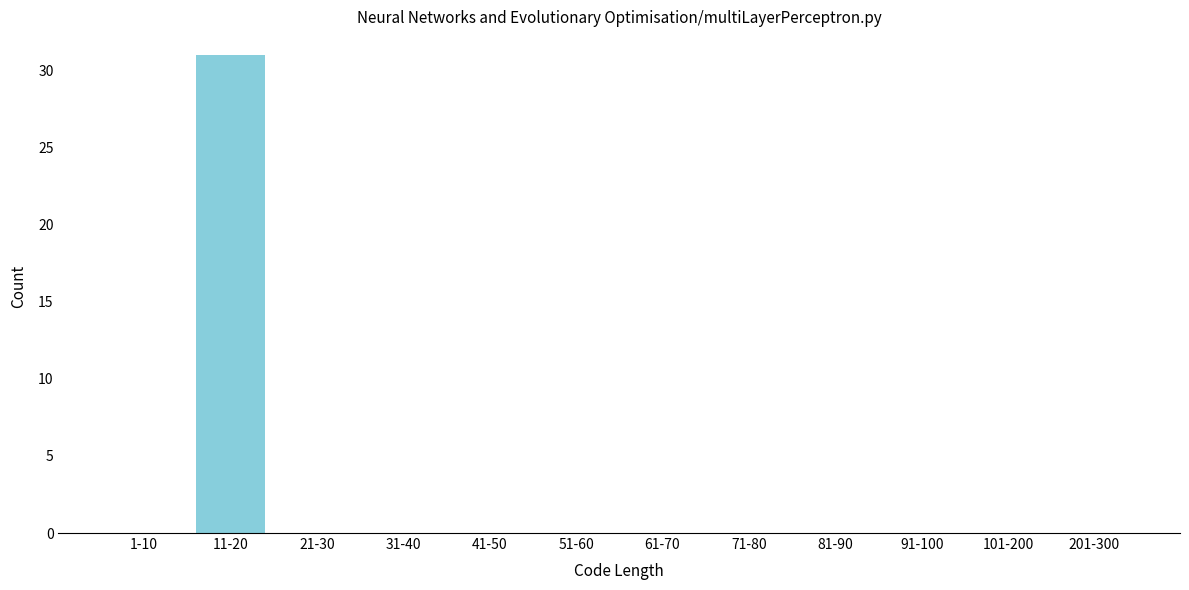

Reading left to right, transcribe all the data shown in this chart.

1-10=0	11-20=31	21-30=0	31-40=0	41-50=0	51-60=0	61-70=0	71-80=0	81-90=0	91-100=0	101-200=0	201-300=0